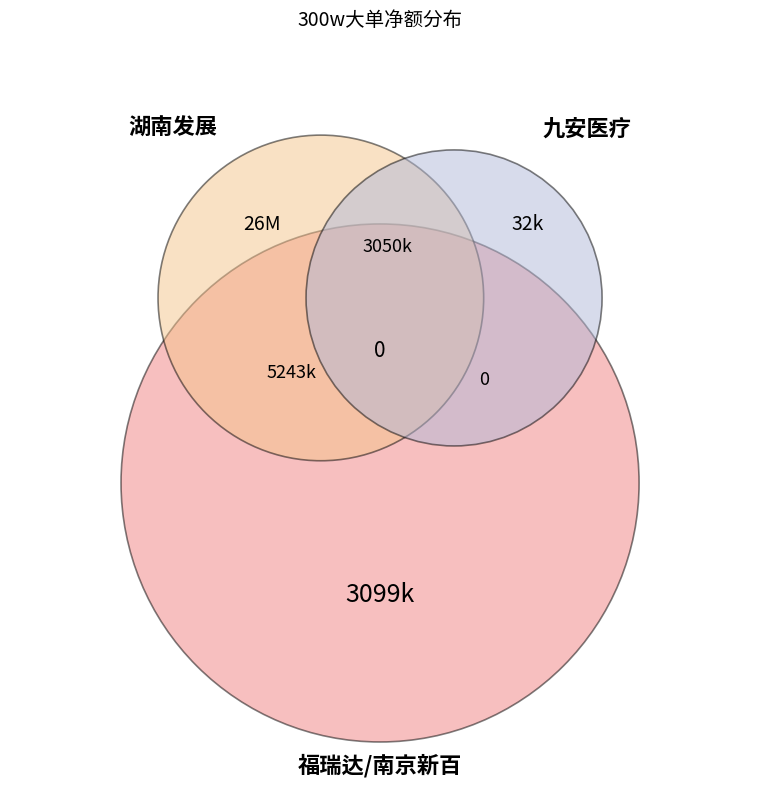

To the nearest percent, what is the difference between the 南京新百 and 湖南发展 slice percentages?

100%